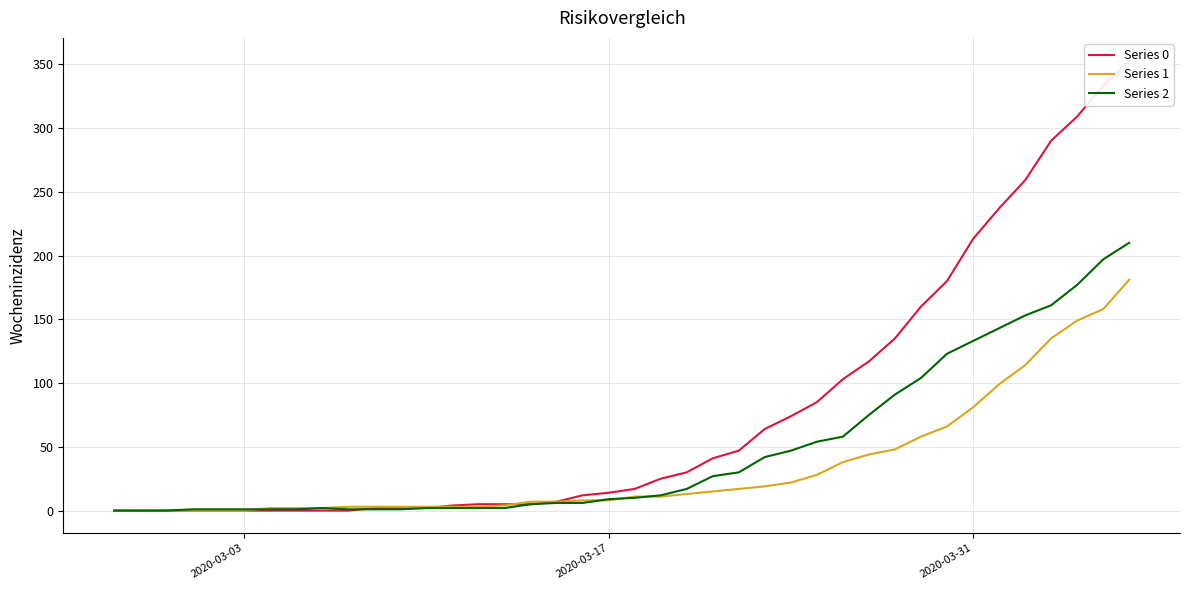

What is the difference between the maximum and second lowest values in the Series 0 series?

353